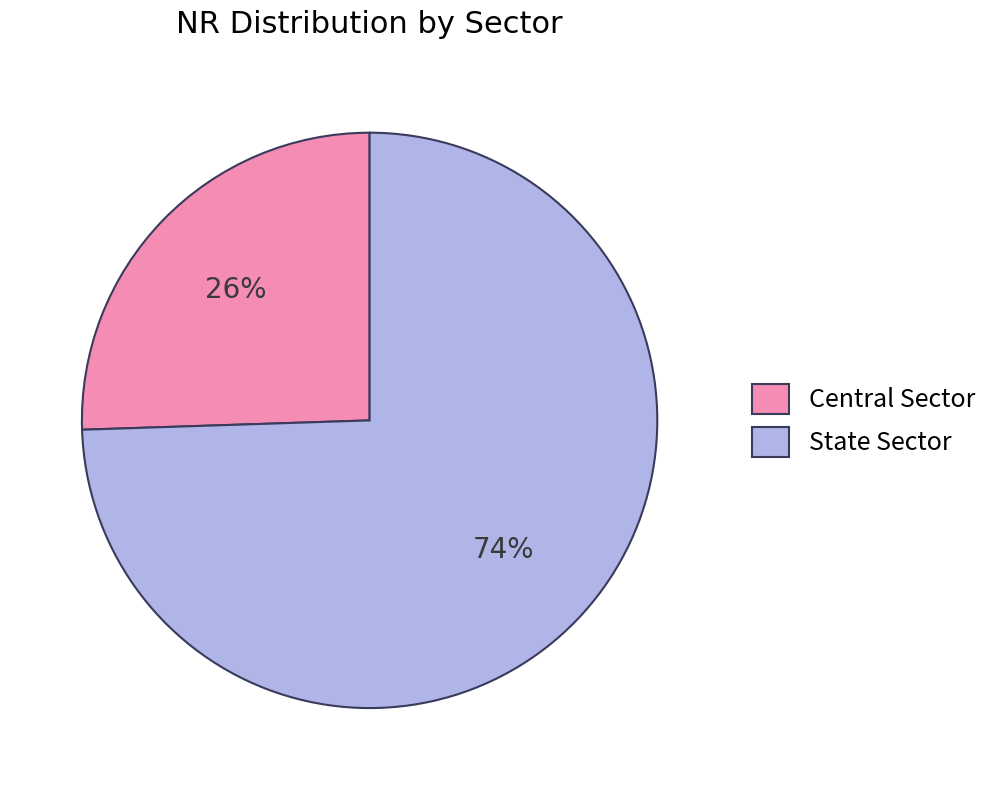

Rank the categories by value from lowest to highest.

Central Sector, State Sector